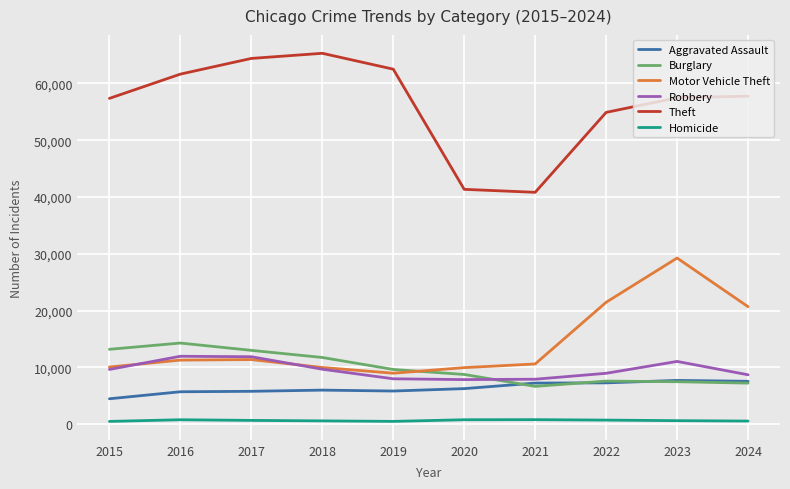

What is the average value of the Aggravated Assault series?

6388